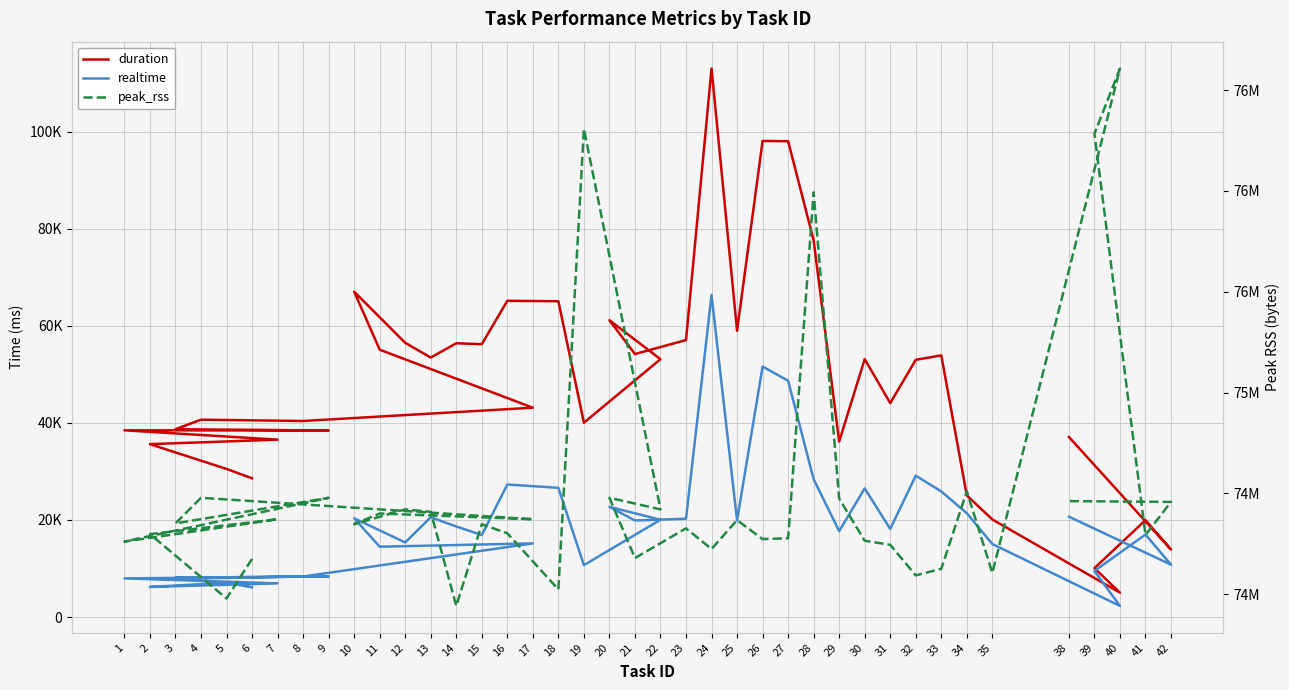

What is the label of the 24th point from the left?

24